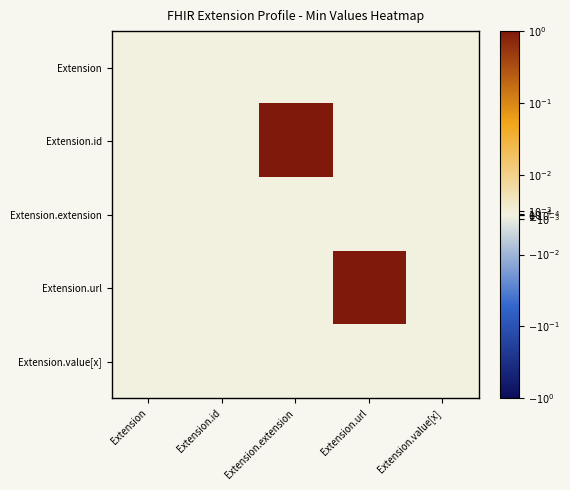

At which category is the sum across all series the highest?

Extension.extension